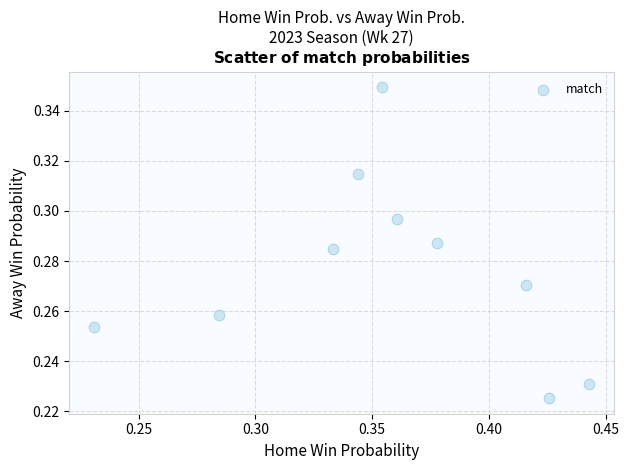

What is the average X value?

0.4